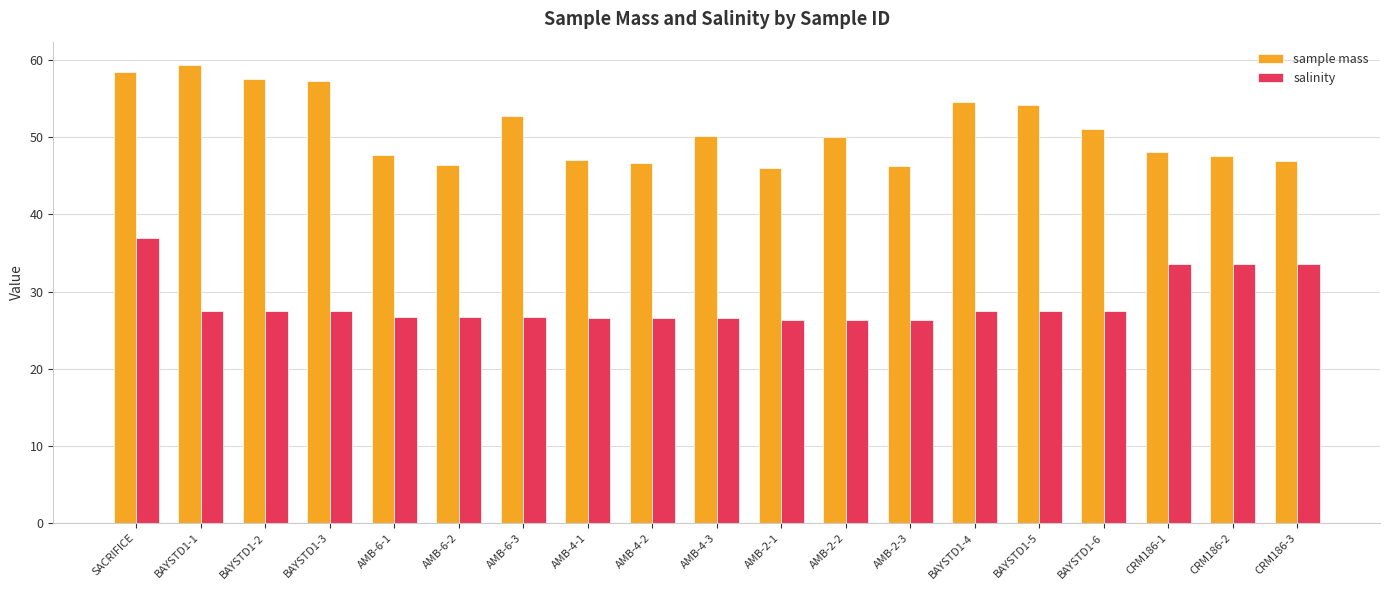

How many bars are there in each group?

2